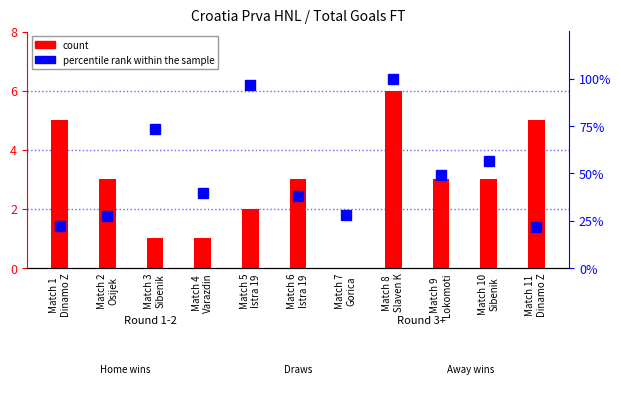

What is the difference between the highest and lowest values at Match 1
Dinamo Z?

17.4